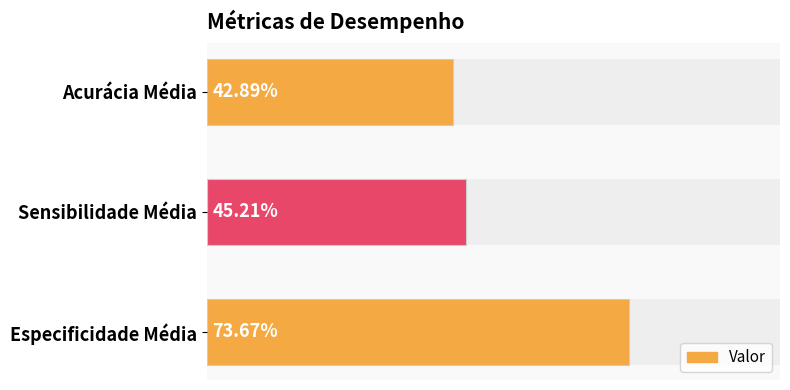

Reading left to right, list all the values displayed in this chart.

0.4	0.5	0.7